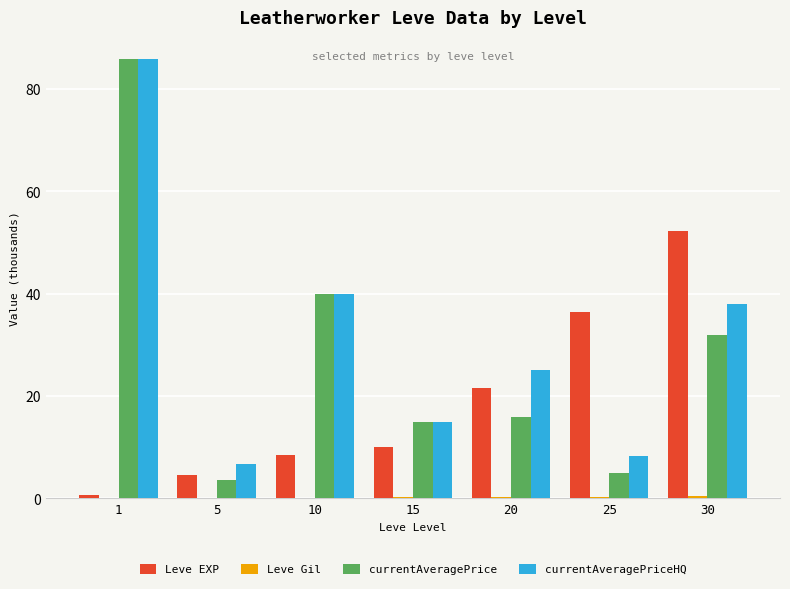

Is it true that Leve EXP equals 36.4 at 25?

True